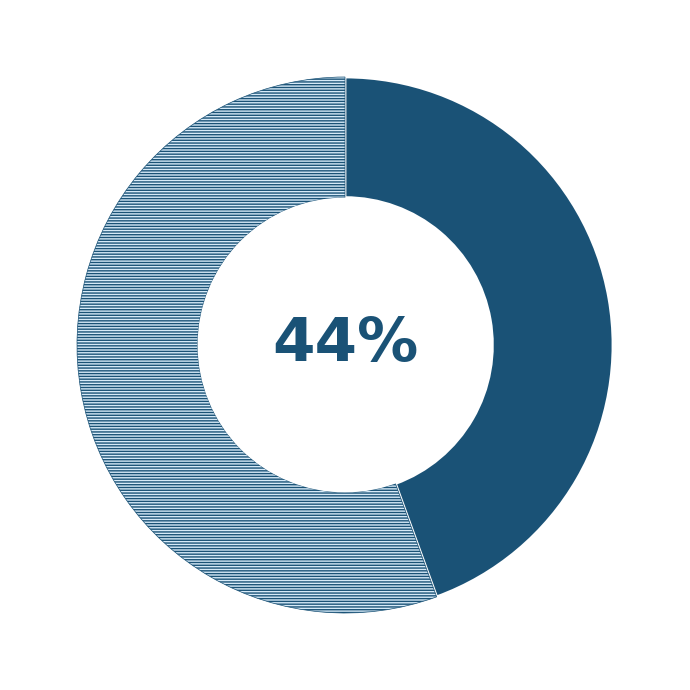

Is there a majority slice in this chart?

Yes